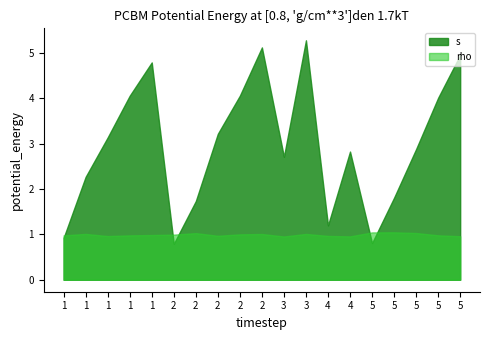

What value does the rho series have at 5?

1